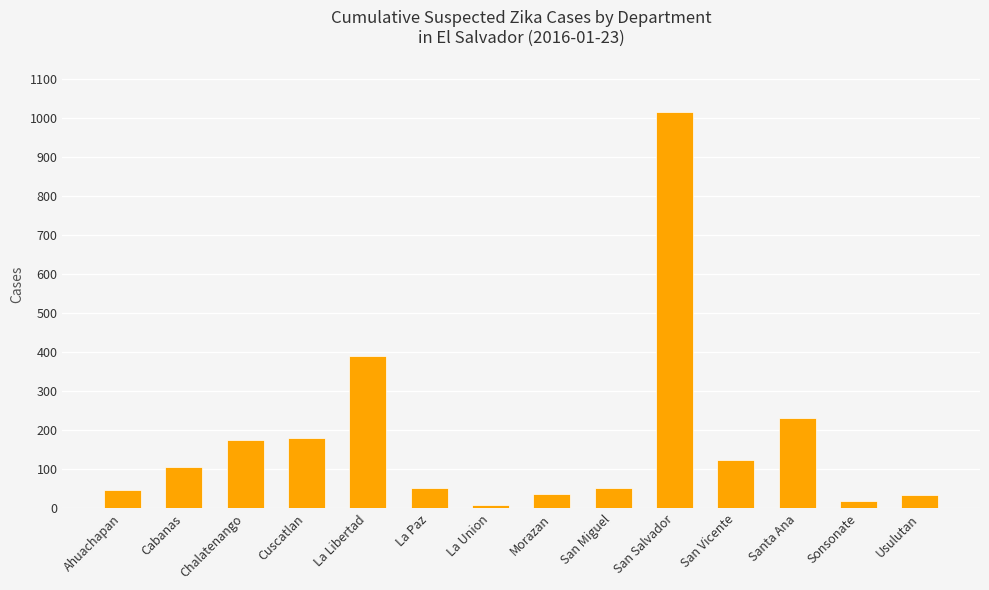

Where is the data nearest to the value 512?

La Libertad